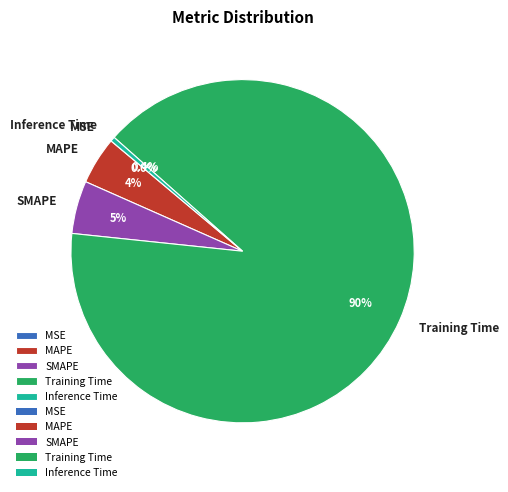

Which slice represents more than half of the pie?

Training Time